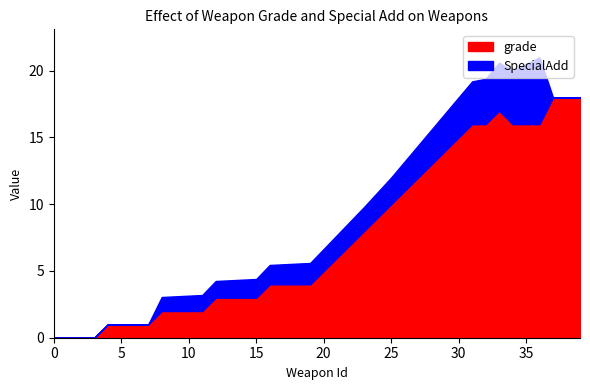

What is the maximum value for grade?

18.0